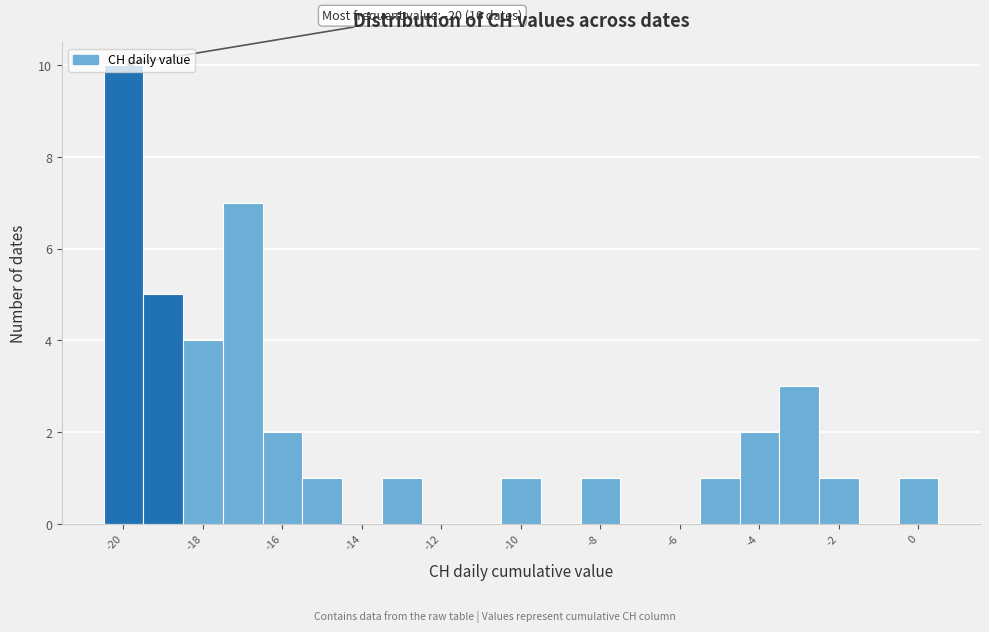

Over which range of the x-axis is the bar tallest?

-20.5 to -19.5